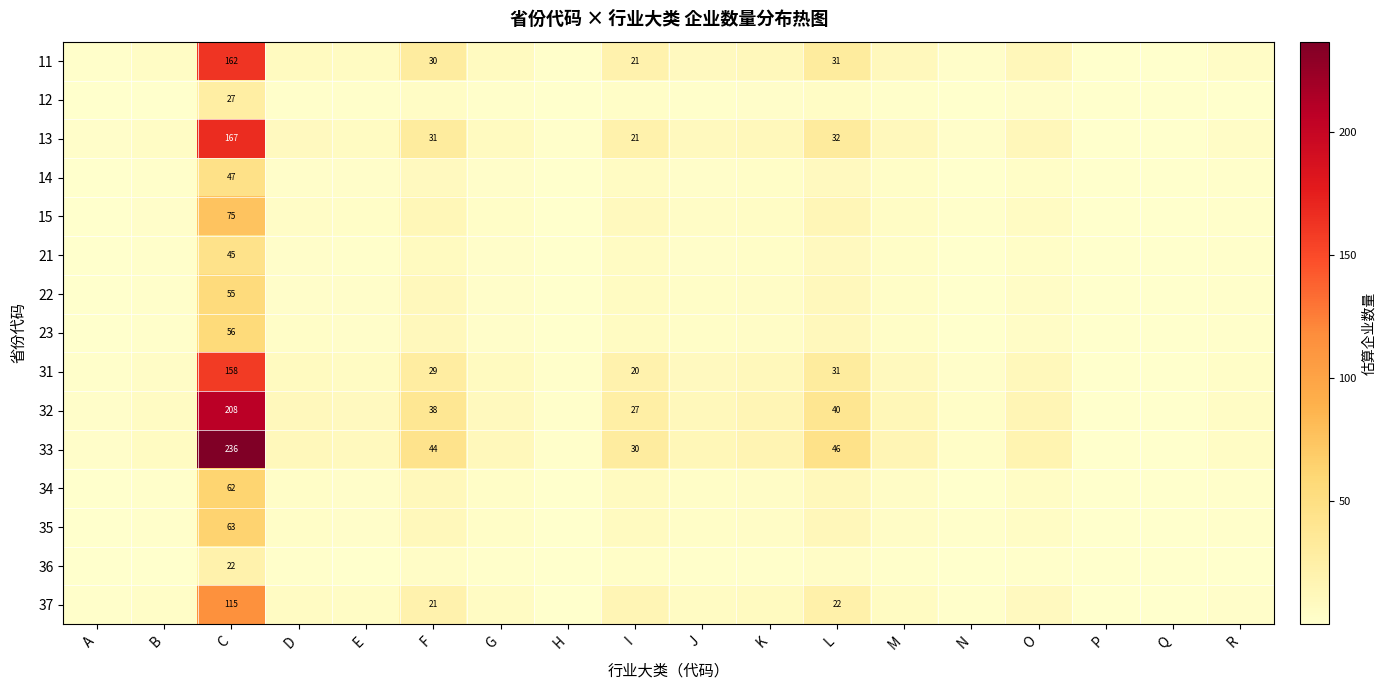

At which label does 23 reach its minimum?

P